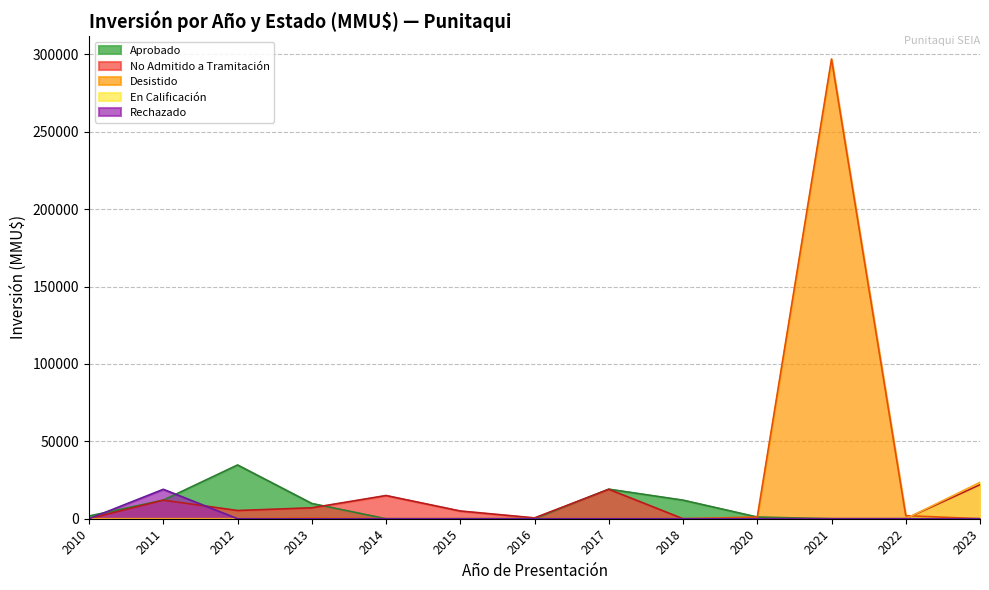

At which category is the sum across all series the highest?

2021